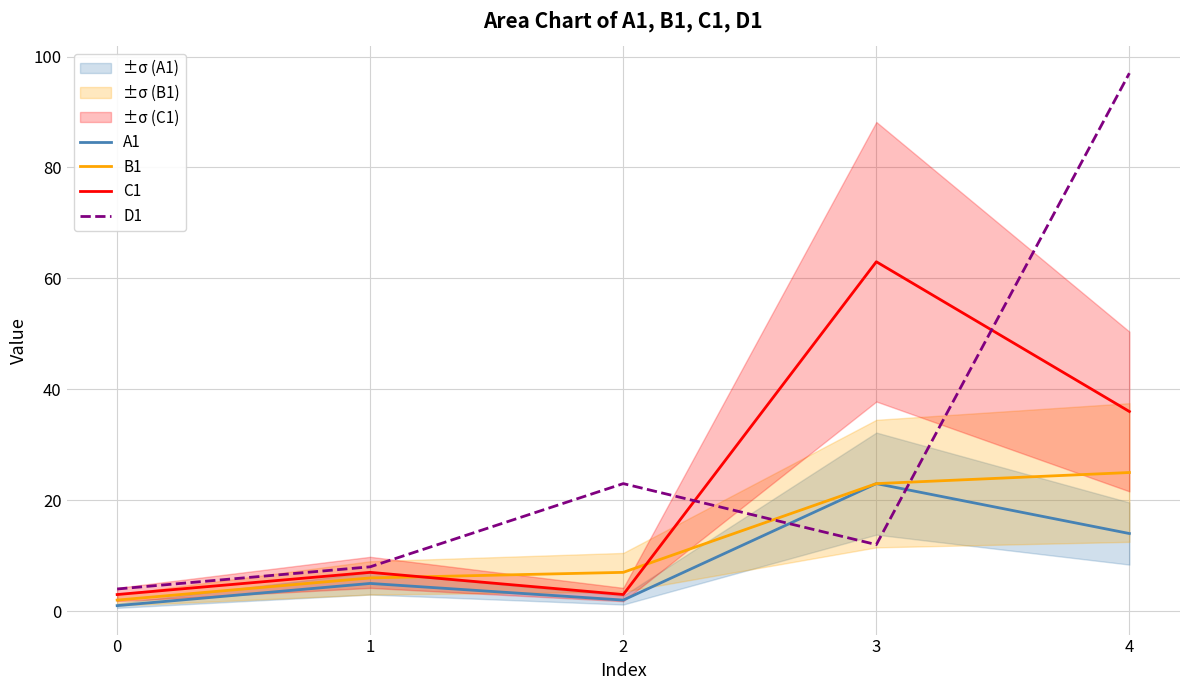

What is the highest value of the A1 series?

23